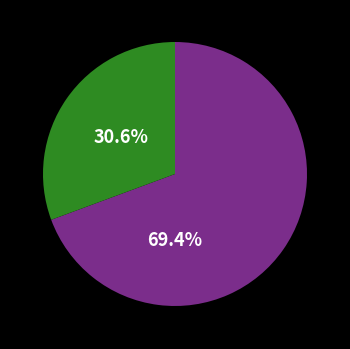

To the nearest percent, what is the average slice percentage?

50%